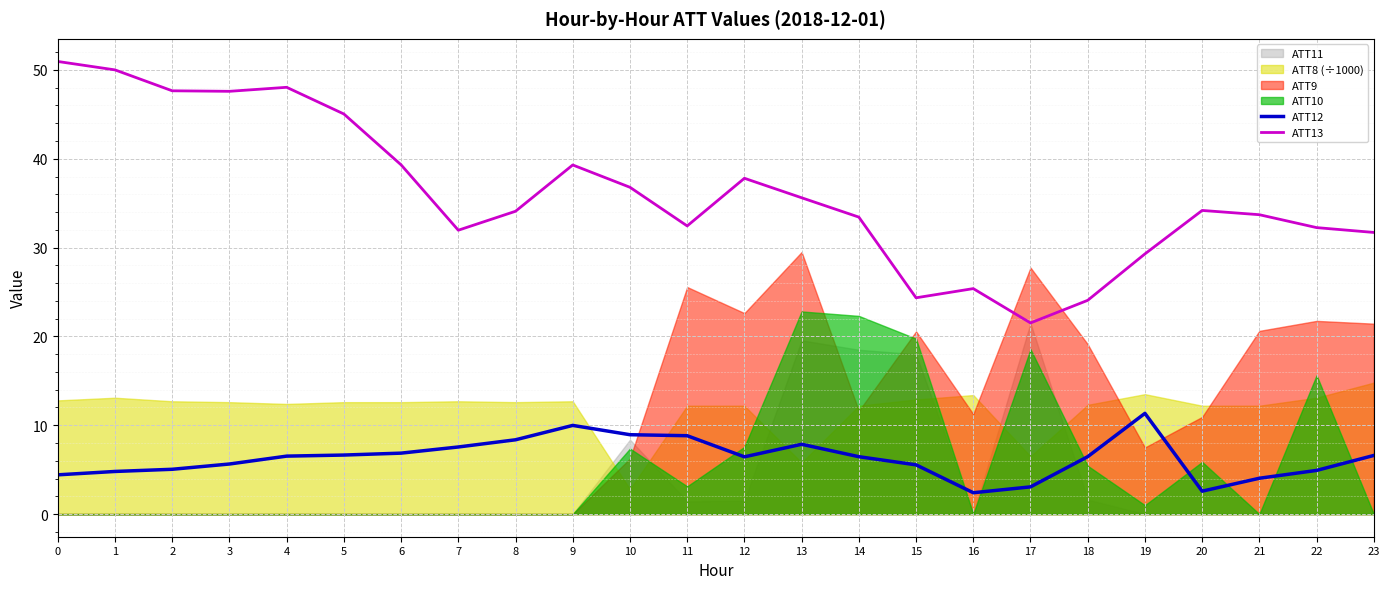

True or false: ATT12 and ATT13 intersect in this chart.

False